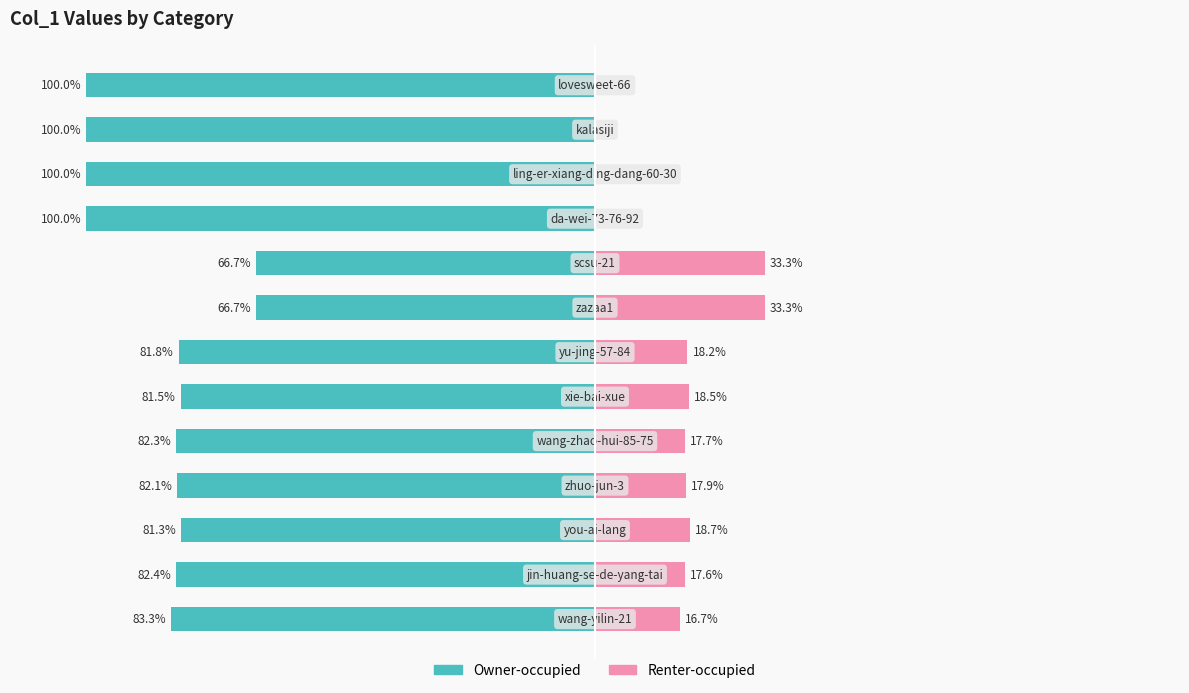

Reading left to right, extract all data points from this chart.

Owner-occupied: -83.3	-82.4	-81.3	-82.1	-82.3	-81.5	-81.8	-66.7	-66.7	-100.0	-100.0	-100.0	-100.0
Renter-occupied: 16.7	17.6	18.7	17.9	17.7	18.5	18.2	33.3	33.3	0.0	0.0	0.0	0.0